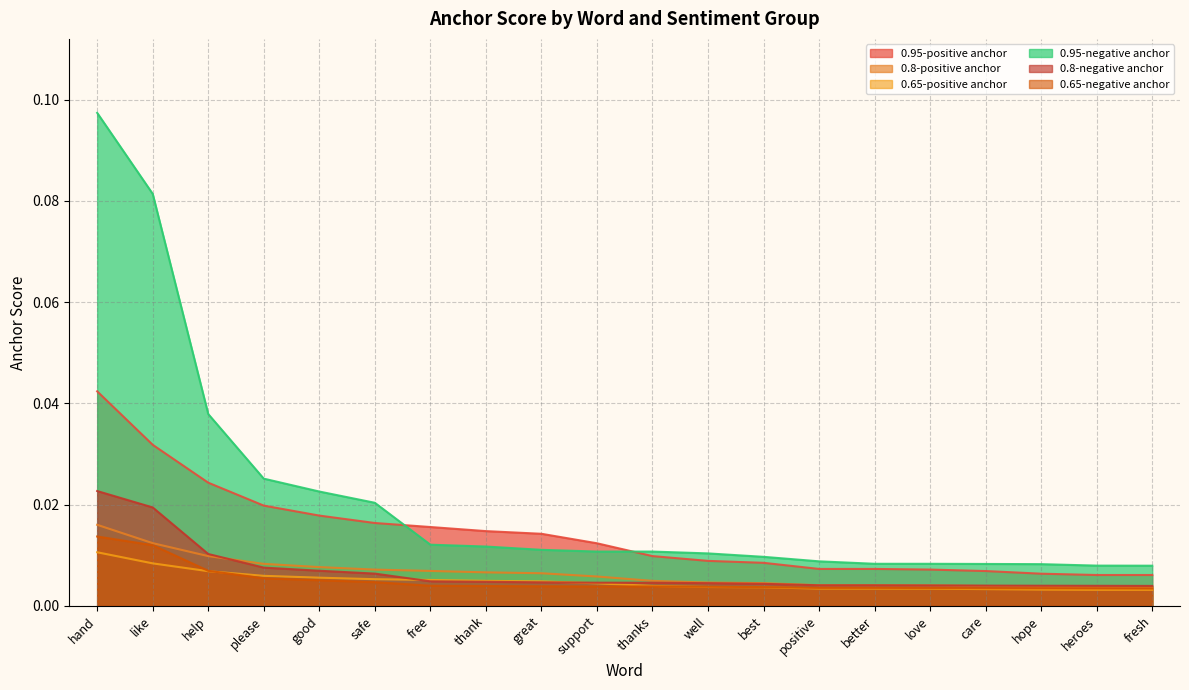

What position from the right is thank?

13